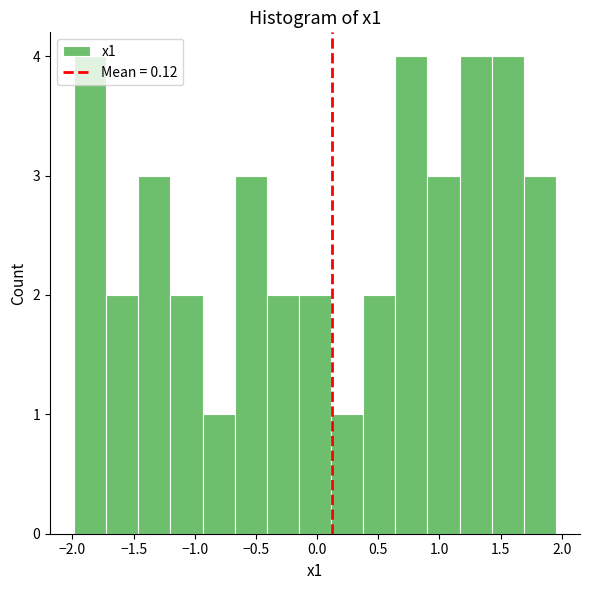

Reading left to right, transcribe this chart: for each bar, give the range it covers on the x-axis and its height. Neither the bar edges nor the heights are printed on the chart, so give them approximately, as read against the axes.

-2.00 to -1.70: 4
-1.70 to -1.45: 2
-1.45 to -1.20: 3
-1.20 to -0.95: 2
-0.95 to -0.65: 1
-0.65 to -0.40: 3
-0.40 to -0.15: 2
-0.15 to 0.10: 2
0.10 to 0.40: 1
0.40 to 0.65: 2
0.65 to 0.90: 4
0.90 to 1.15: 3
1.15 to 1.45: 4
1.45 to 1.70: 4
1.70 to 1.95: 3